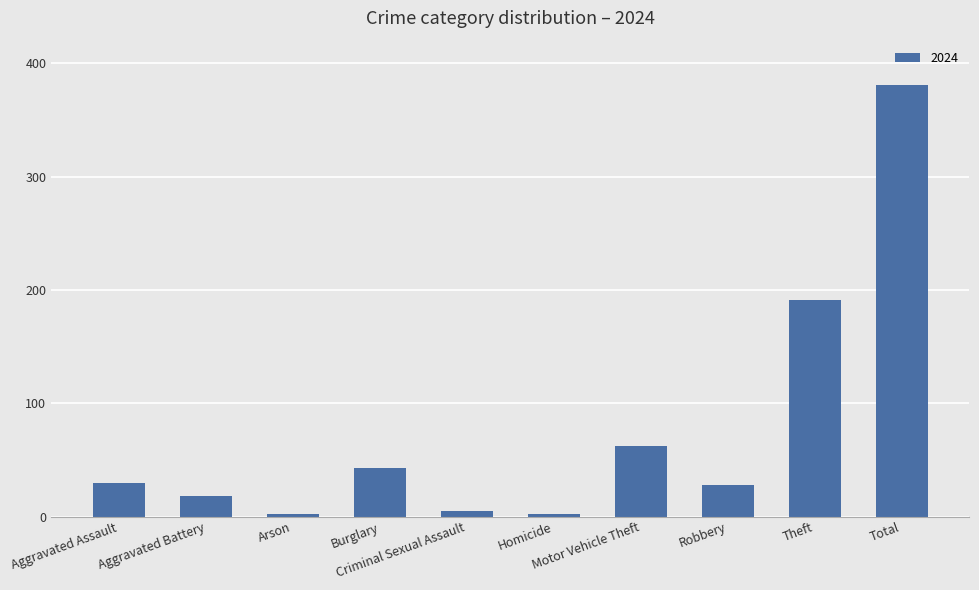

What is the greatest value displayed?

381